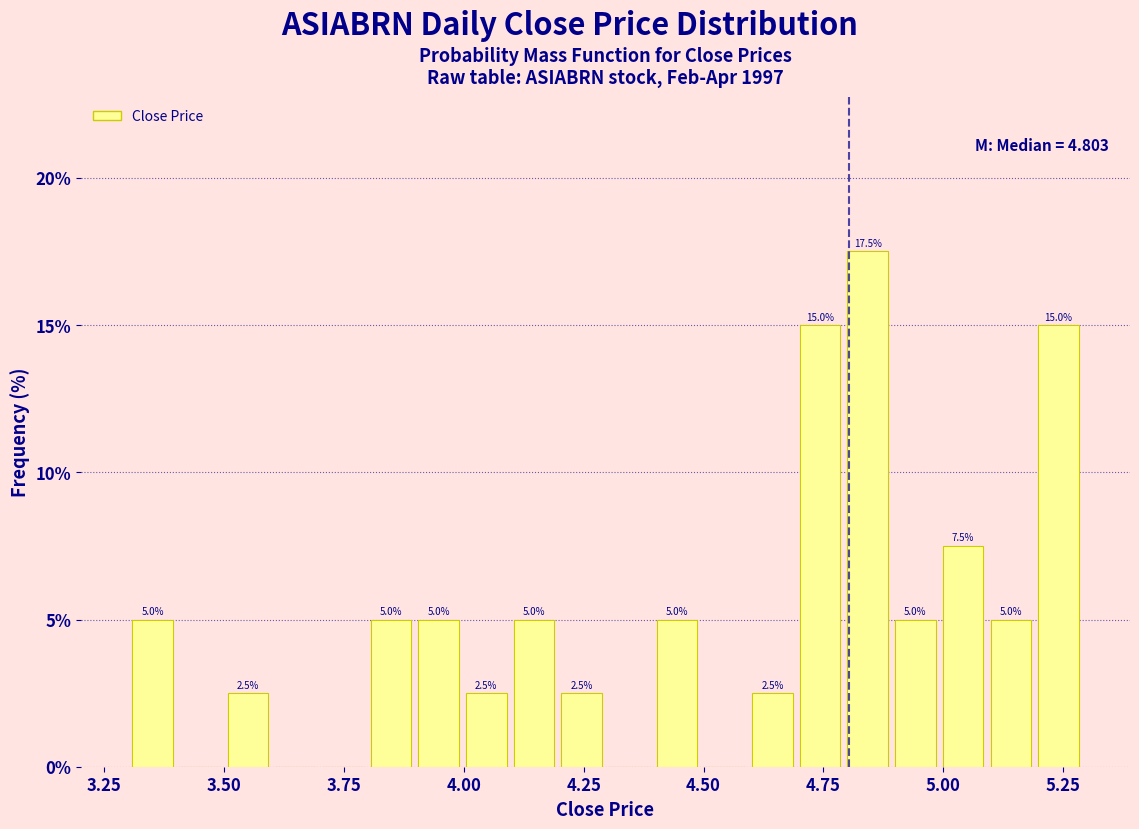

Read against the x-axis, roughly where is the centre of the tallest bar?

4.85